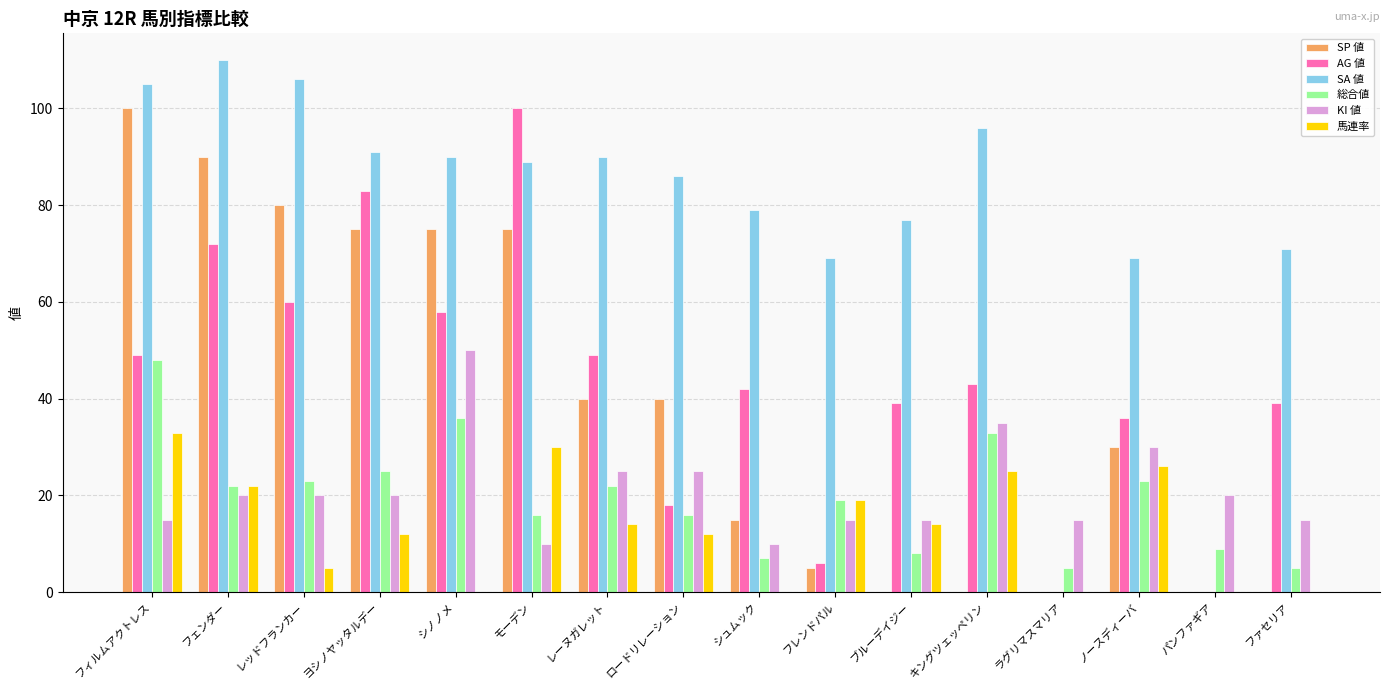

At which category is the sum across all series the highest?

フィルムアクトレス